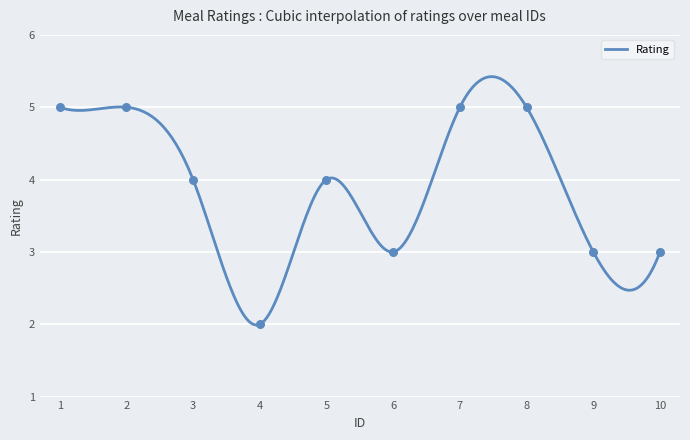

What is the ratio of the value at 2 to the value at 5?

1.2